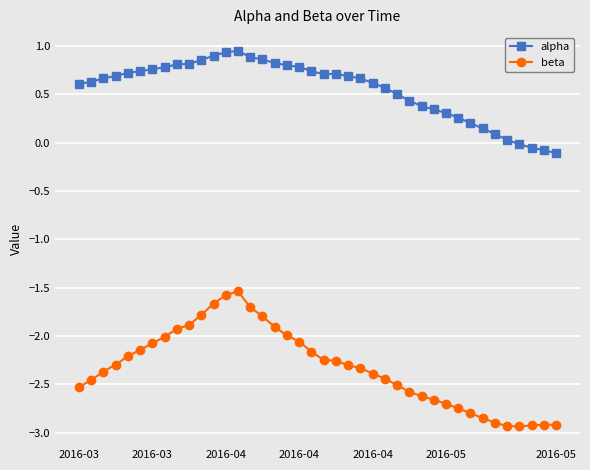

Which series has the largest total across all categories?

alpha